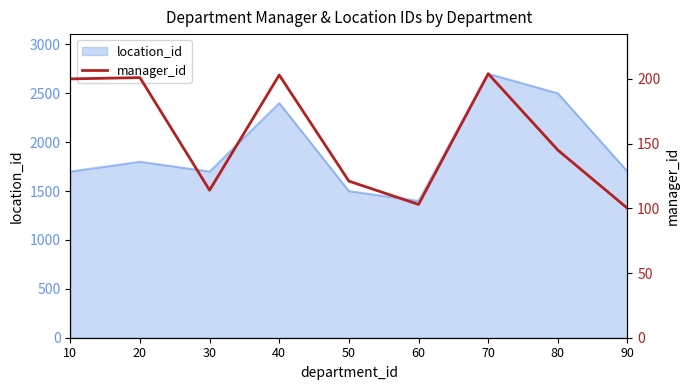

How many points are lower than both their immediate neighbors (excluding endpoints)?

2